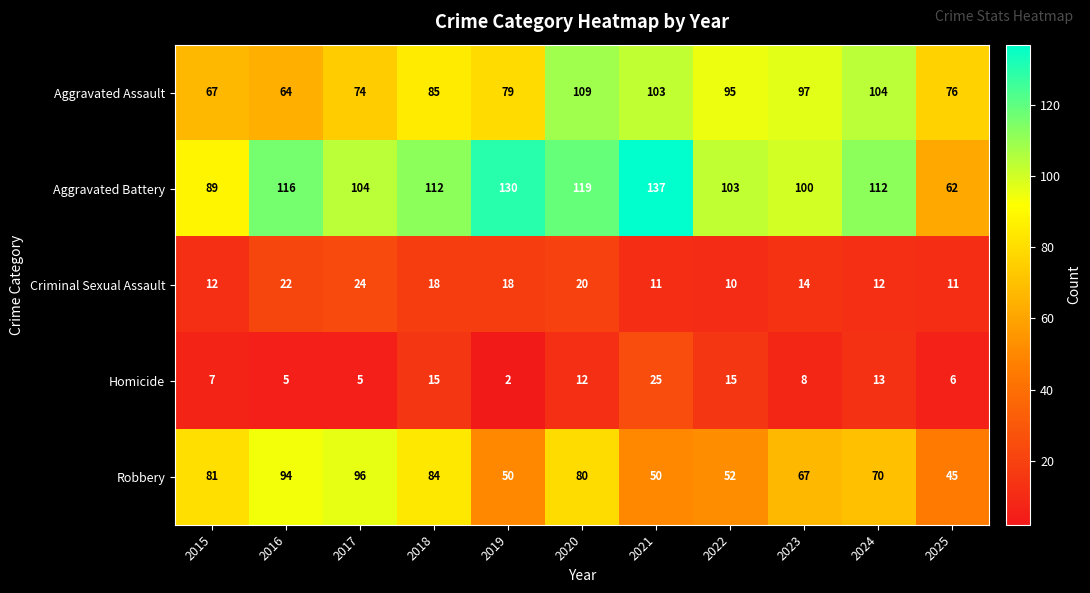

The value of Aggravated Assault at 2022 is 95. True or false?

True